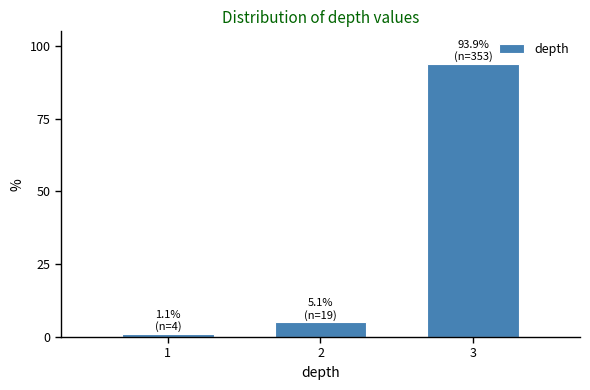

Reading right to left, extract all data points from this chart.

3=93.9	2=5.1	1=1.1